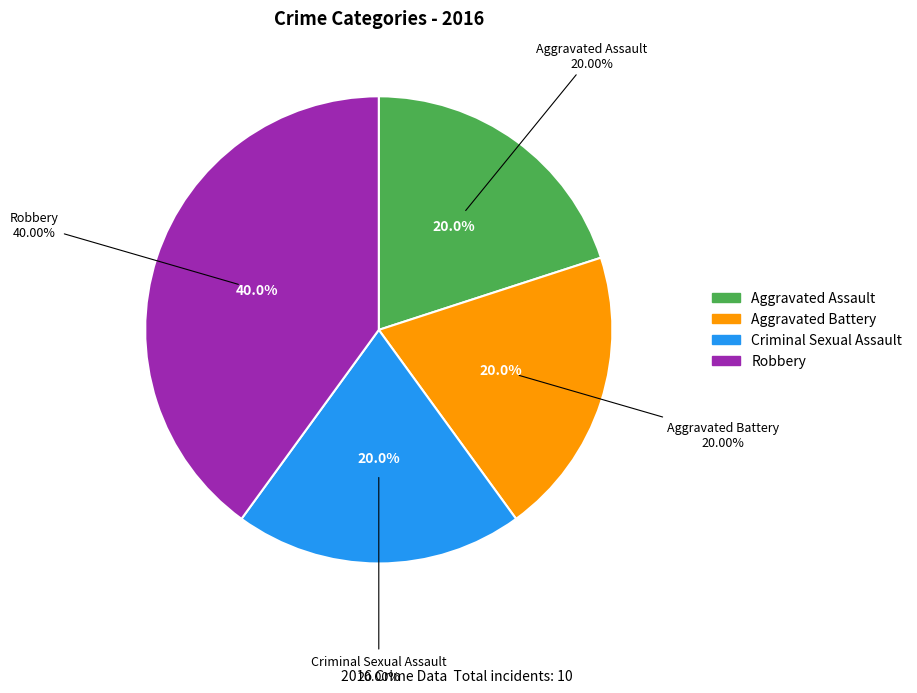

Which has a higher value, Robbery or Aggravated Battery?

Robbery